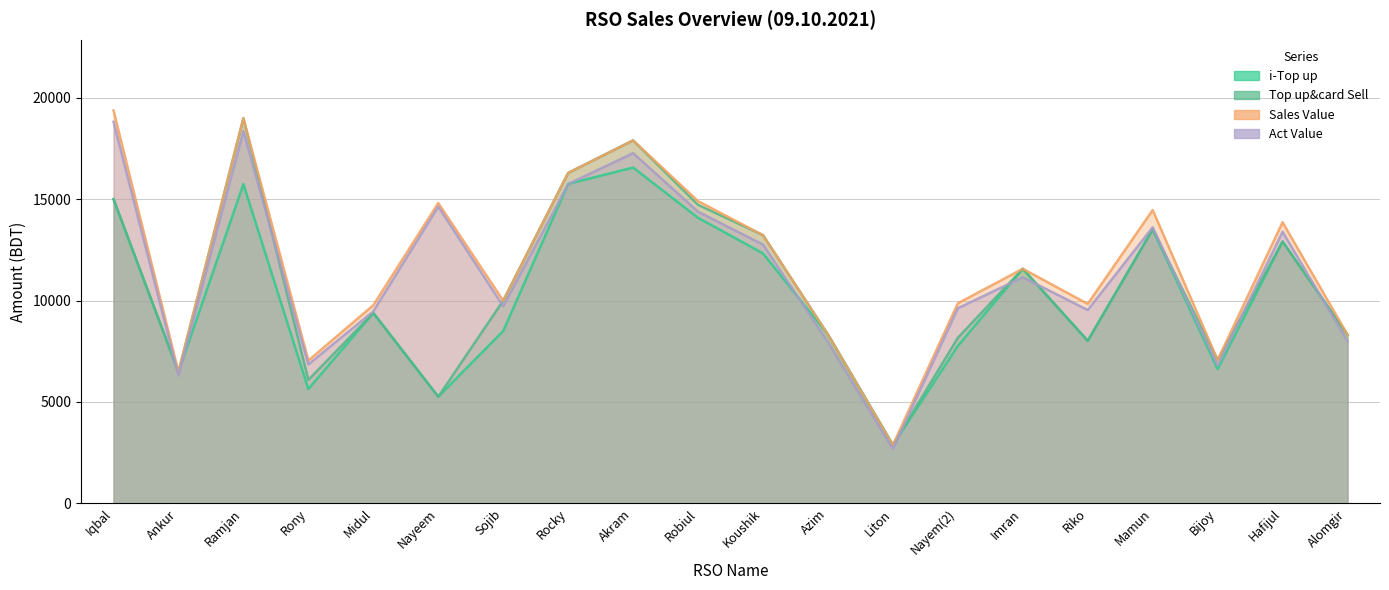

Reading left to right, transcribe all the data shown in this chart.

i-Top up: Iqbal=15000.0	Ankur=6480.0	Ramjan=15742.0	Rony=5638.0	Midul=9389.0	Nayeem=5258.0	Sojib=8497.0	Rocky=15754.0	Akram=16559.0	Robiul=14082.0	Koushik=12326.0	Azim=8324.0	Liton=2878.0	Nayem(2)=7764.0	Imran=11567.0	Riko=8015.0	Mamun=13511.0	Bijoy=6620.0	Hafijul=12907.0	Alomgir=8315.0
Top up&card Sell: Iqbal=15000.0	Ankur=6480.0	Ramjan=18992.0	Rony=6088.0	Midul=9389.0	Nayeem=5258.0	Sojib=9997.0	Rocky=16294.0	Akram=17899.0	Robiul=14722.0	Koushik=13226.0	Azim=8324.0	Liton=2878.0	Nayem(2)=8164.0	Imran=11567.0	Riko=8015.0	Mamun=13511.0	Bijoy=7070.0	Hafijul=12907.0	Alomgir=8315.0
Sales Value: Iqbal=19375.0	Ankur=6480.0	Ramjan=18992.0	Rony=7043.0	Midul=9771.0	Nayeem=14808.0	Sojib=9997.0	Rocky=16294.0	Akram=17899.0	Robiul=14904.0	Koushik=13226.0	Azim=8324.0	Liton=2878.0	Nayem(2)=9865.0	Imran=11567.0	Riko=9835.0	Mamun=14466.0	Bijoy=7070.0	Hafijul=13862.0	Alomgir=8315.0
Act Value: Iqbal=18814.5	Ankur=6301.8	Ramjan=18354.7	Rony=6849.6	Midul=9471.8	Nayeem=14630.4	Sojib=9722.1	Rocky=15744.9	Akram=17269.8	Robiul=14382.1	Koushik=12762.3	Azim=7950.1	Liton=2678.9	Nayem(2)=9620.5	Imran=11148.9	Riko=9534.6	Mamun=13614.4	Bijoy=6799.6	Hafijul=13395.1	Alomgir=7986.3